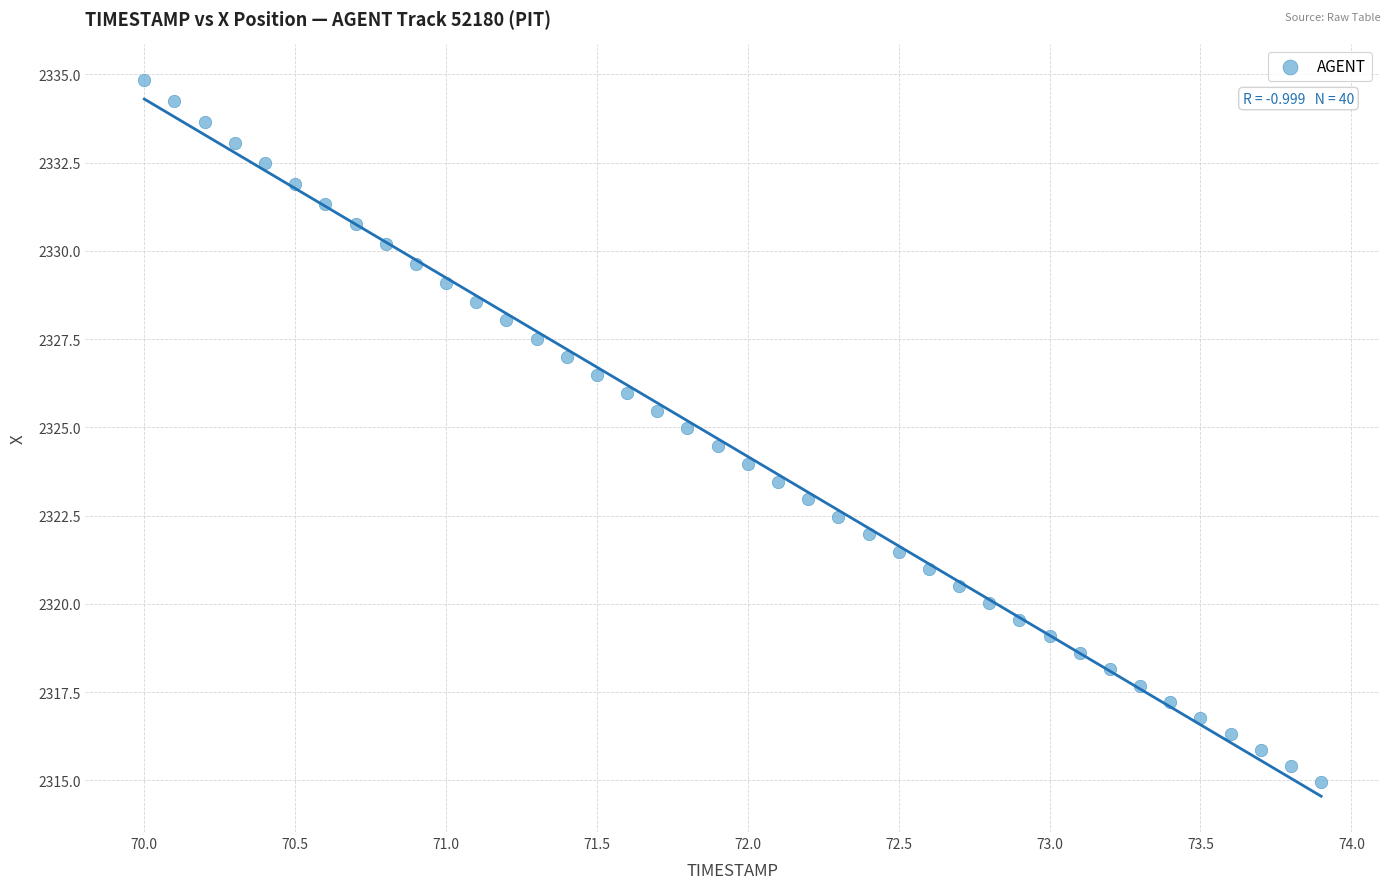

What is the range of Y values (max minus min)?

19.9